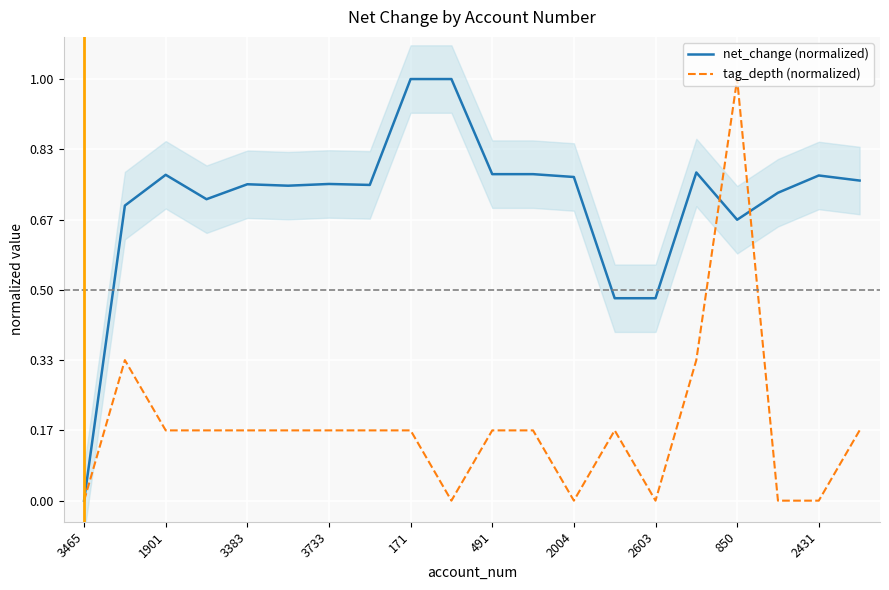

Is this an area chart (filled region under the line)?

No